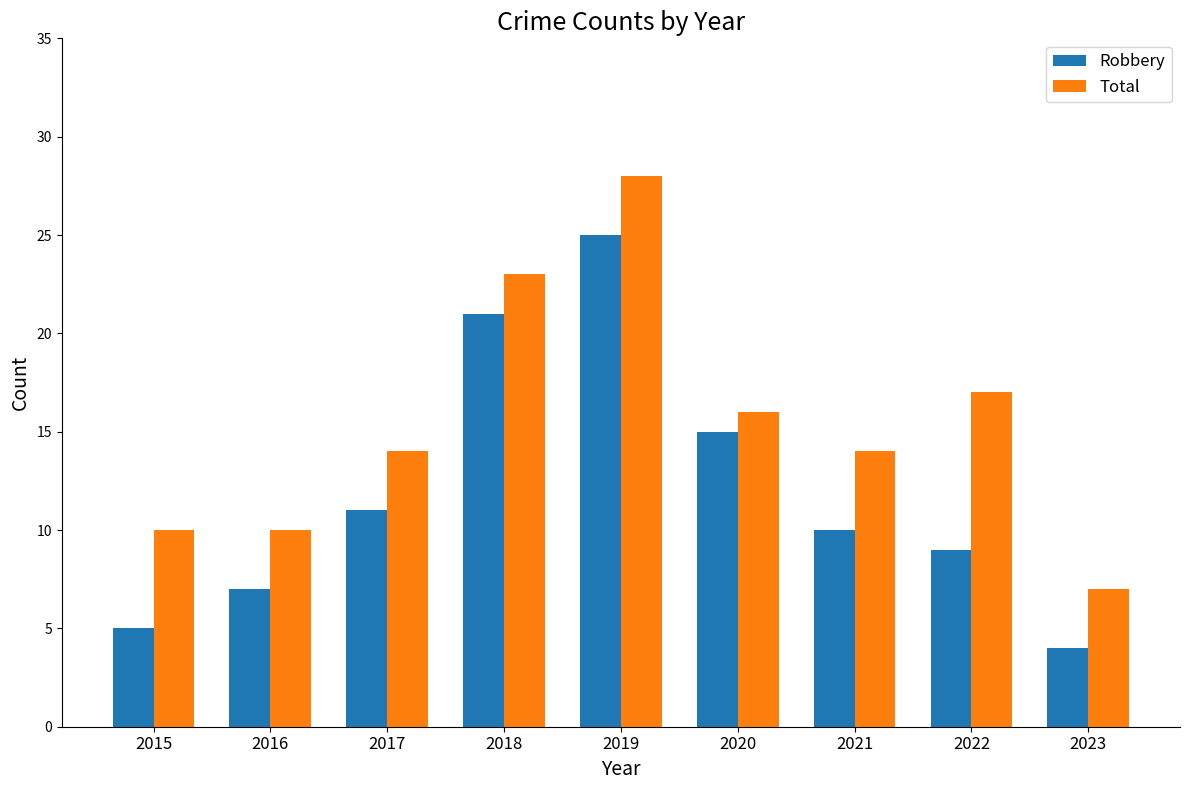

At 2020, list the series in order from largest to smallest.

Total, Robbery